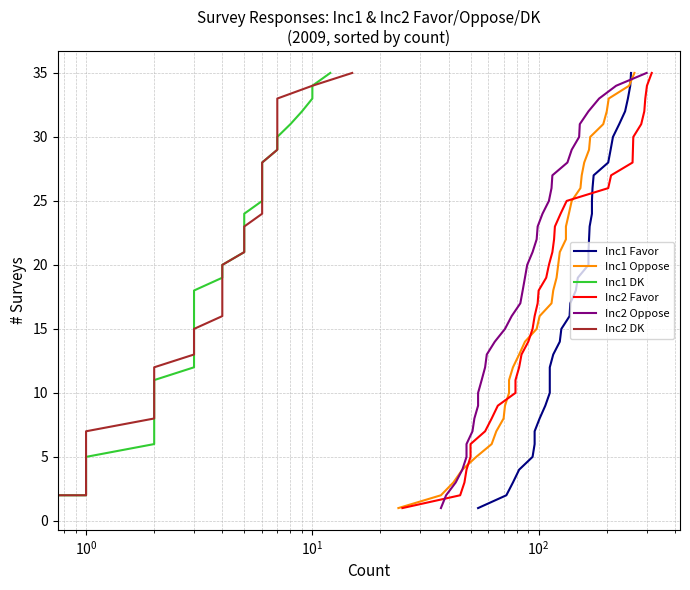

True or false: Inc2 Oppose and Inc1 Favor intersect in this chart.

False